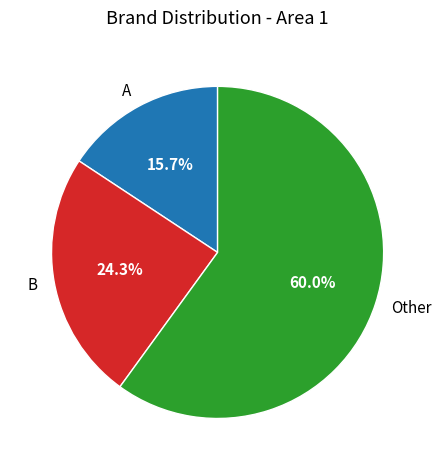

True or false: B accounts for 24% of the total.

True